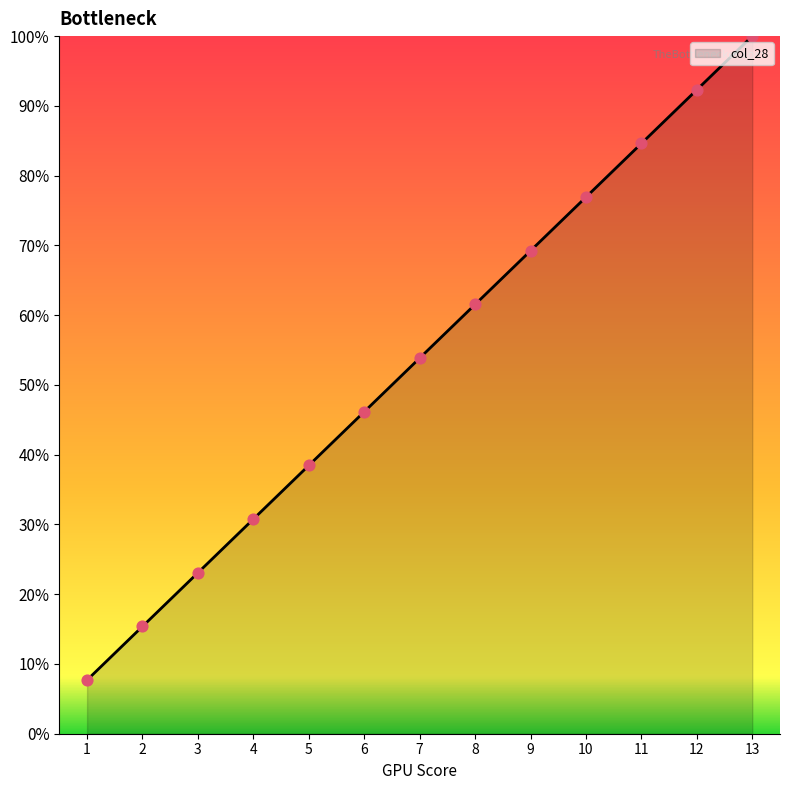

Is this an area chart (filled region under the line)?

Yes